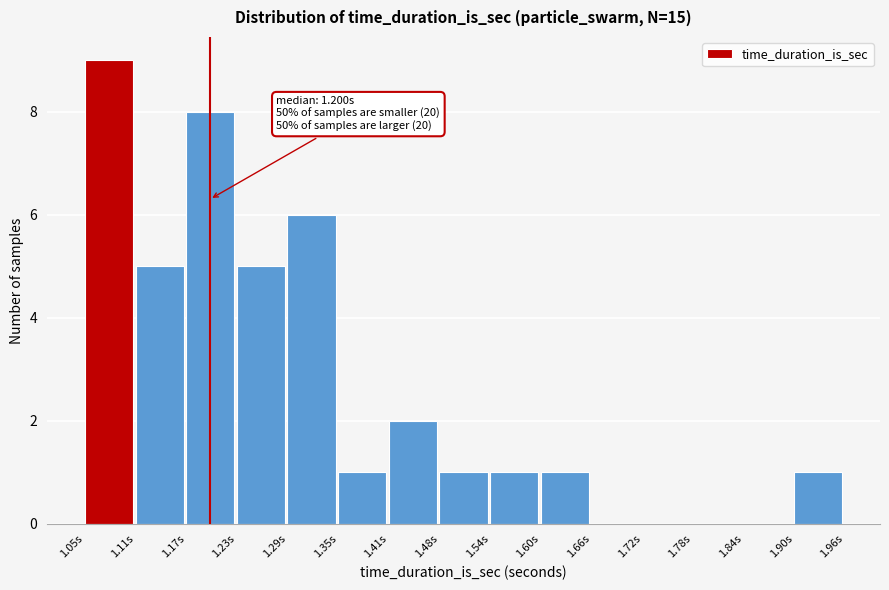

Over which range of the x-axis is the bar tallest?

1.05 to 1.11